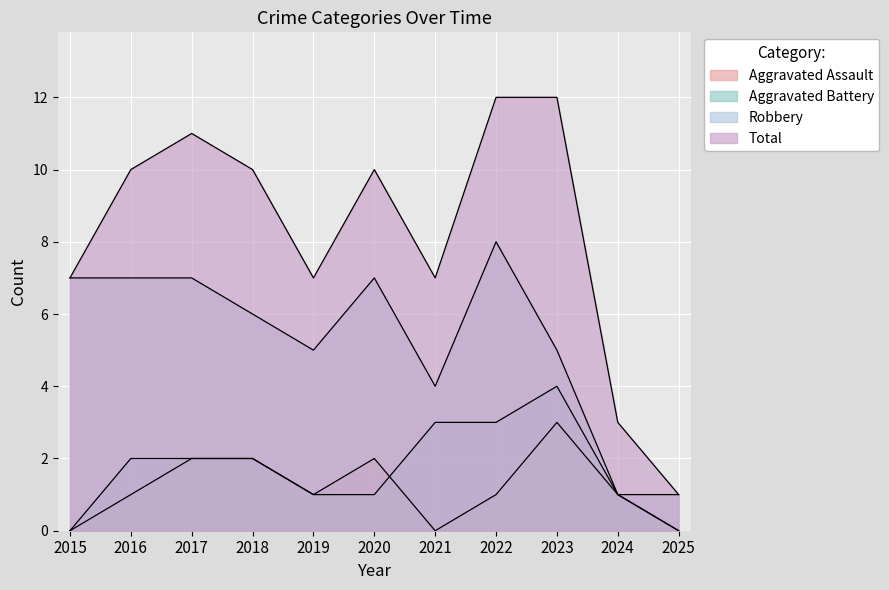

Where is Aggravated Battery nearest to the value 2?

2016